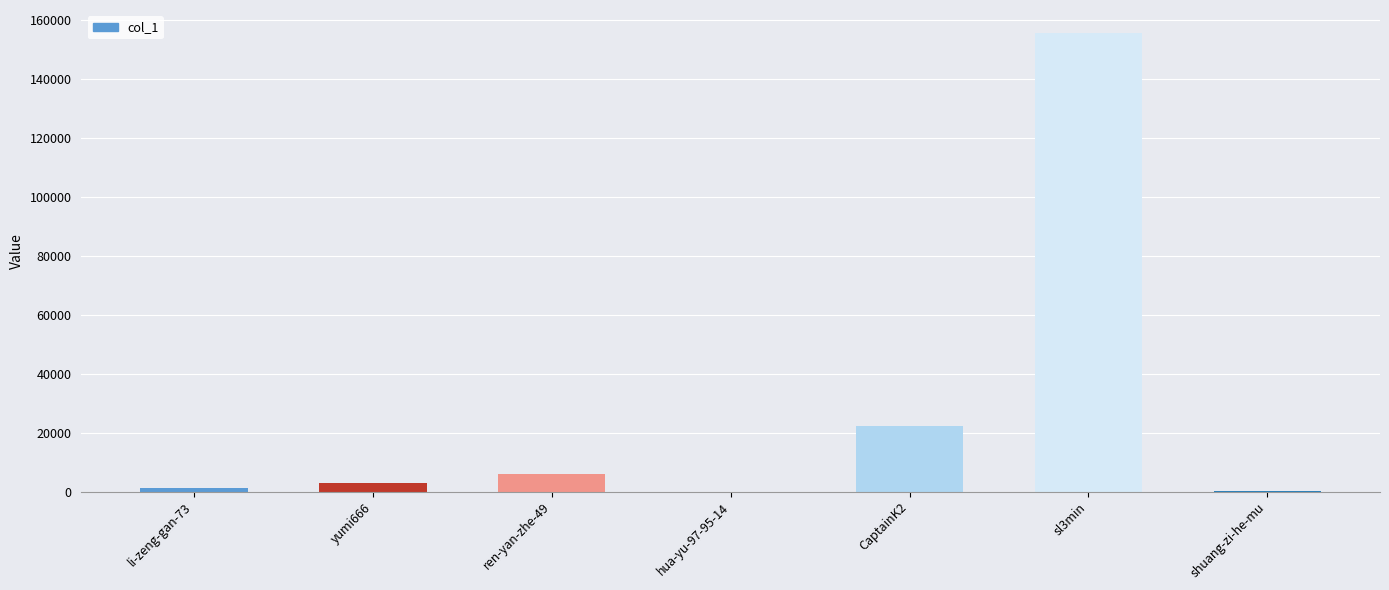

Is it true that the value at yumi666 is 2791?

True